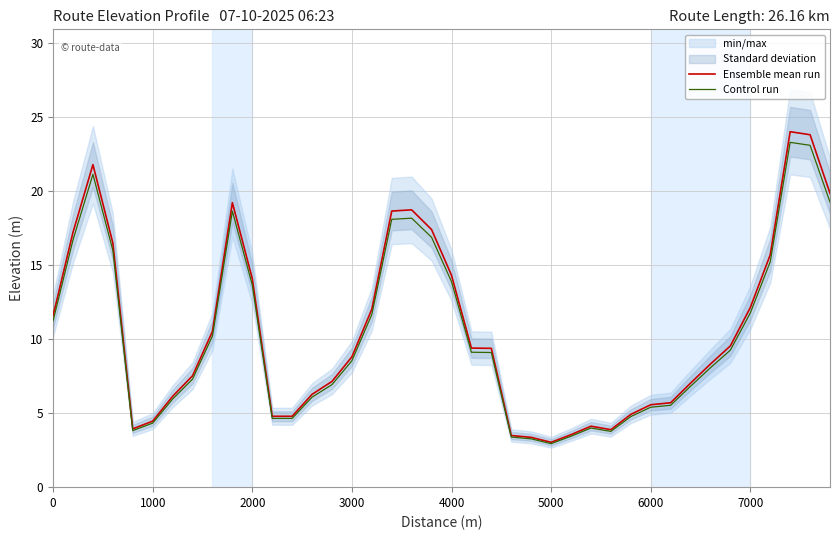

True or false: Ensemble mean run and Control run cross at least once.

False